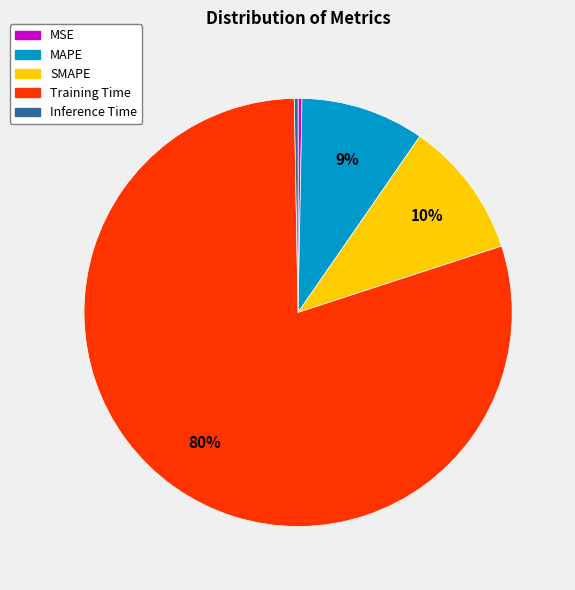

Which slice represents more than half of the pie?

Training Time